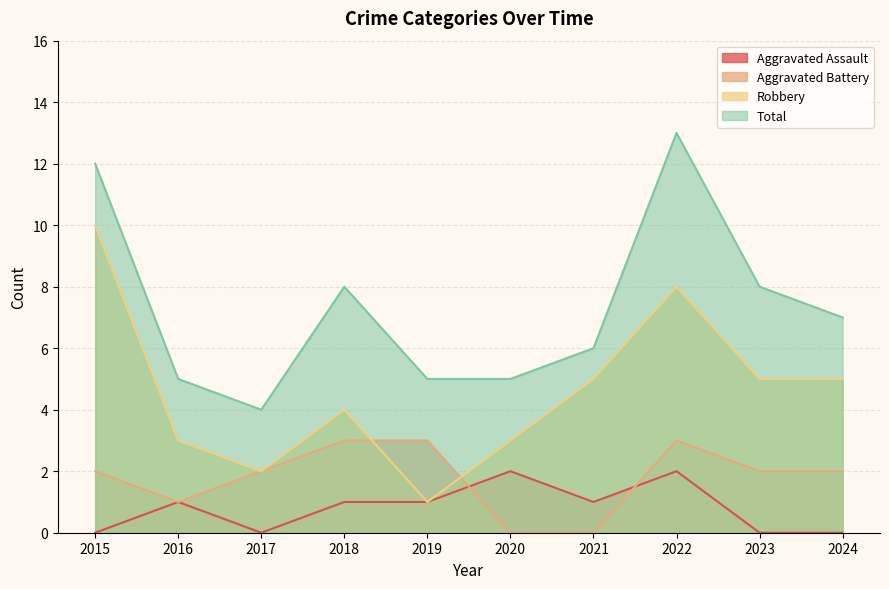

At which label does Total first exceed 7?

2015